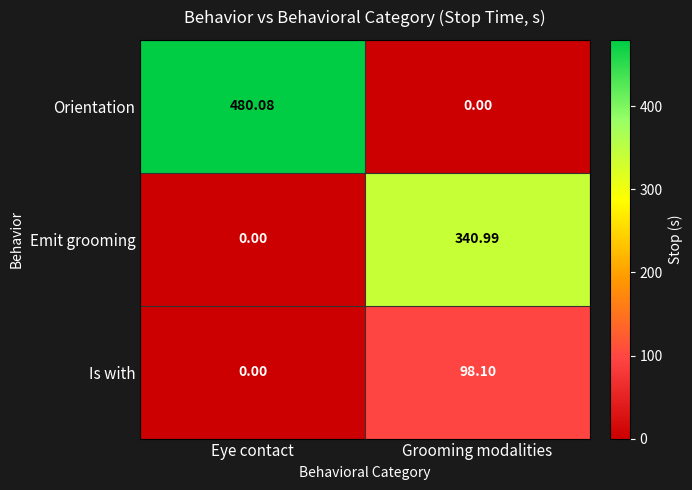

What is the maximum value shown in the chart?

480.1